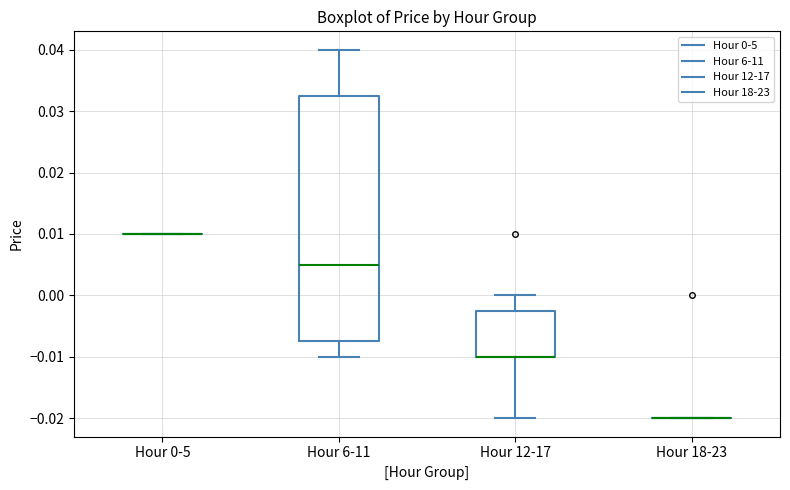

Reading left to right, transcribe this box plot: for each box, give where its median line is, the range the box spans, and where its two whiskers end, as read against the y-axis. The values are not printed on the chart, so give them approximately, as read against the axis.

Hour 0-5: box collapsed to a line at 0.010, whiskers 0.010 to 0.010
Hour 6-11: median 0.005, box -0.007 to 0.033, whiskers -0.010 to 0.040
Hour 12-17: median -0.010 (drawn on the box's lower edge), box -0.010 to -0.002, whiskers -0.020 to 0.000
Hour 18-23: box collapsed to a line at -0.020, whiskers -0.020 to -0.020